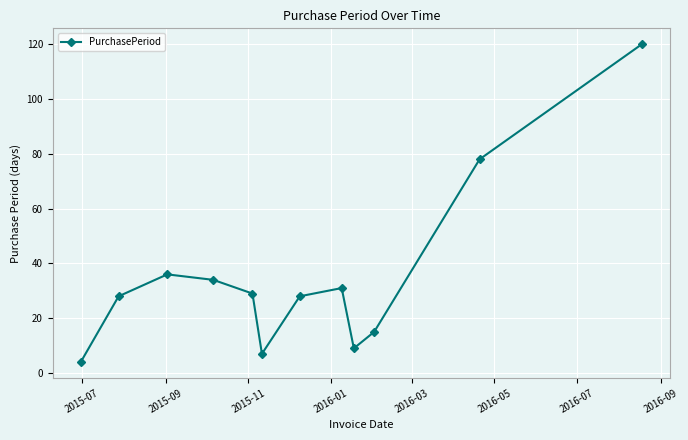

How many interior local peaks (higher than both neighbors) does the data have?

2